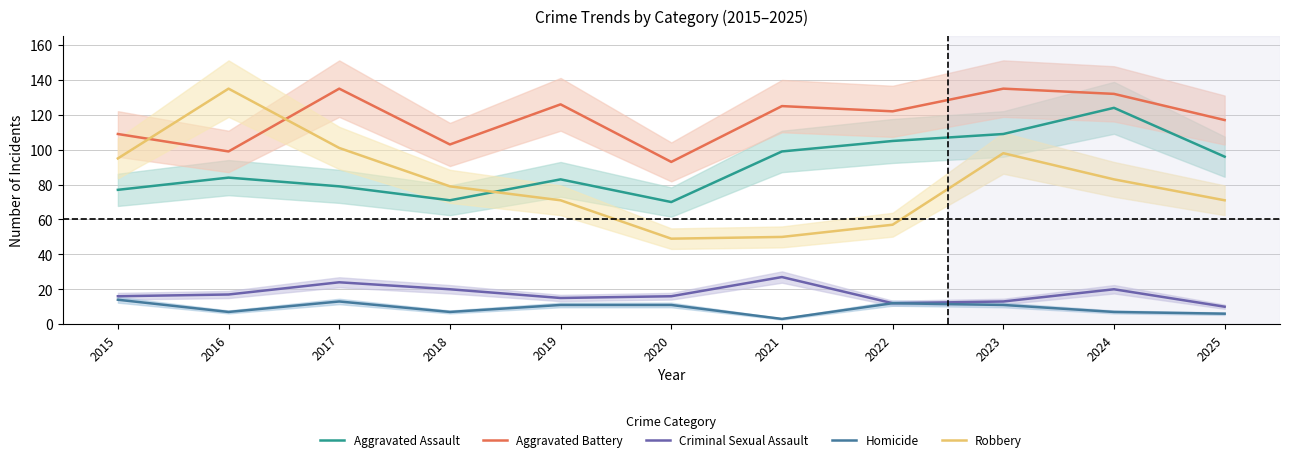

Reading right to left, extract all data points from this chart.

Aggravated Assault: 96	124	109	105	99	70	83	71	79	84	77
Aggravated Battery: 117	132	135	122	125	93	126	103	135	99	109
Criminal Sexual Assault: 10	20	13	12	27	16	15	20	24	17	16
Homicide: 6	7	11	12	3	11	11	7	13	7	14
Robbery: 71	83	98	57	50	49	71	79	101	135	95